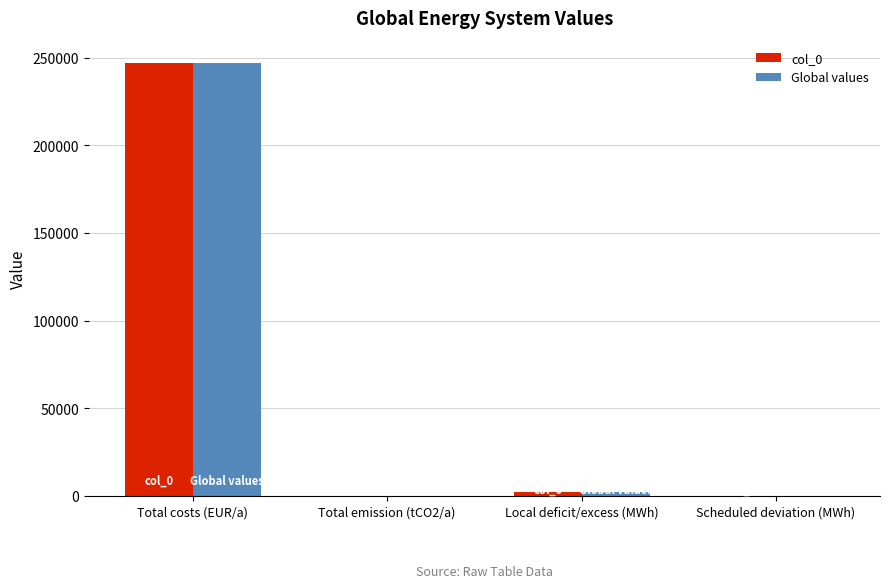

Which category has the highest value in the col_0 series?

Total costs (EUR/a)